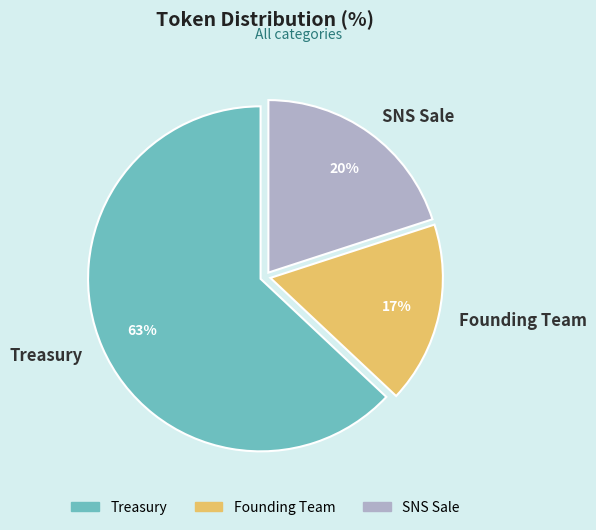

To the nearest percent, what is the combined percentage of Treasury and Founding Team?

80%